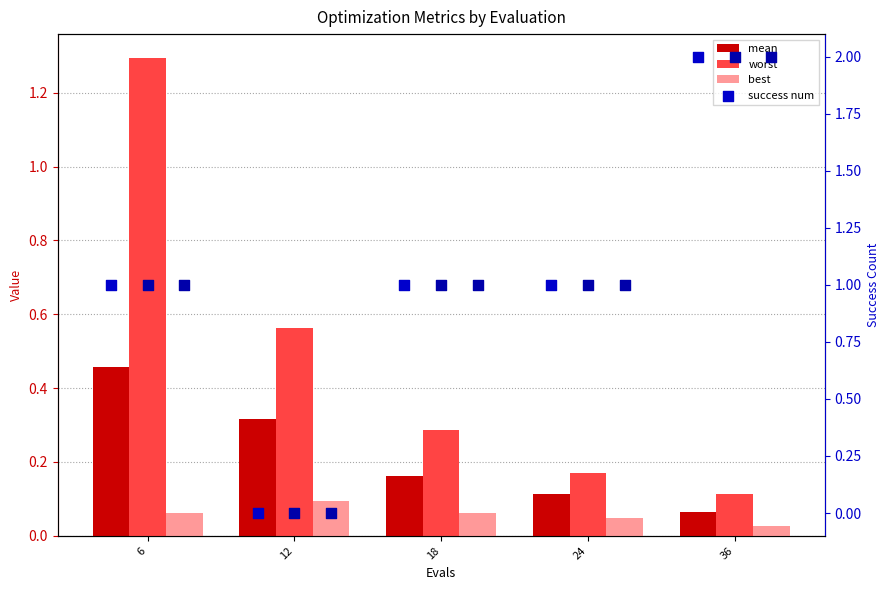

What are all the series names shown in the legend?

mean, worst, best, success num